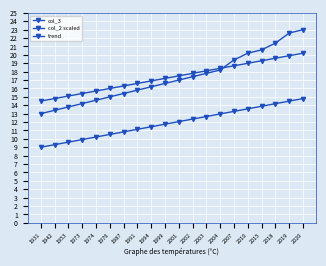

Which series has the largest total across all categories?

trend